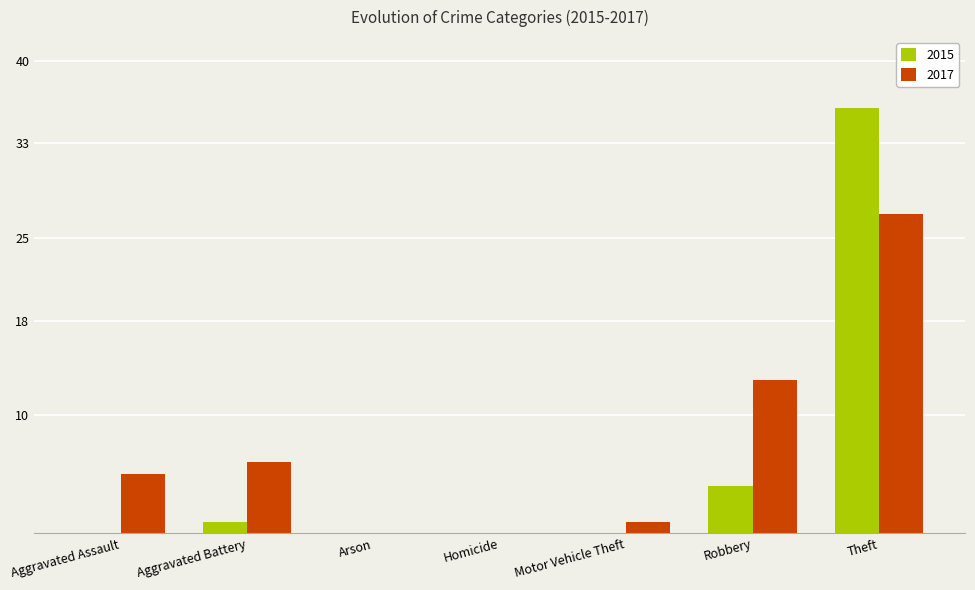

At which category is the sum across all series the highest?

Theft